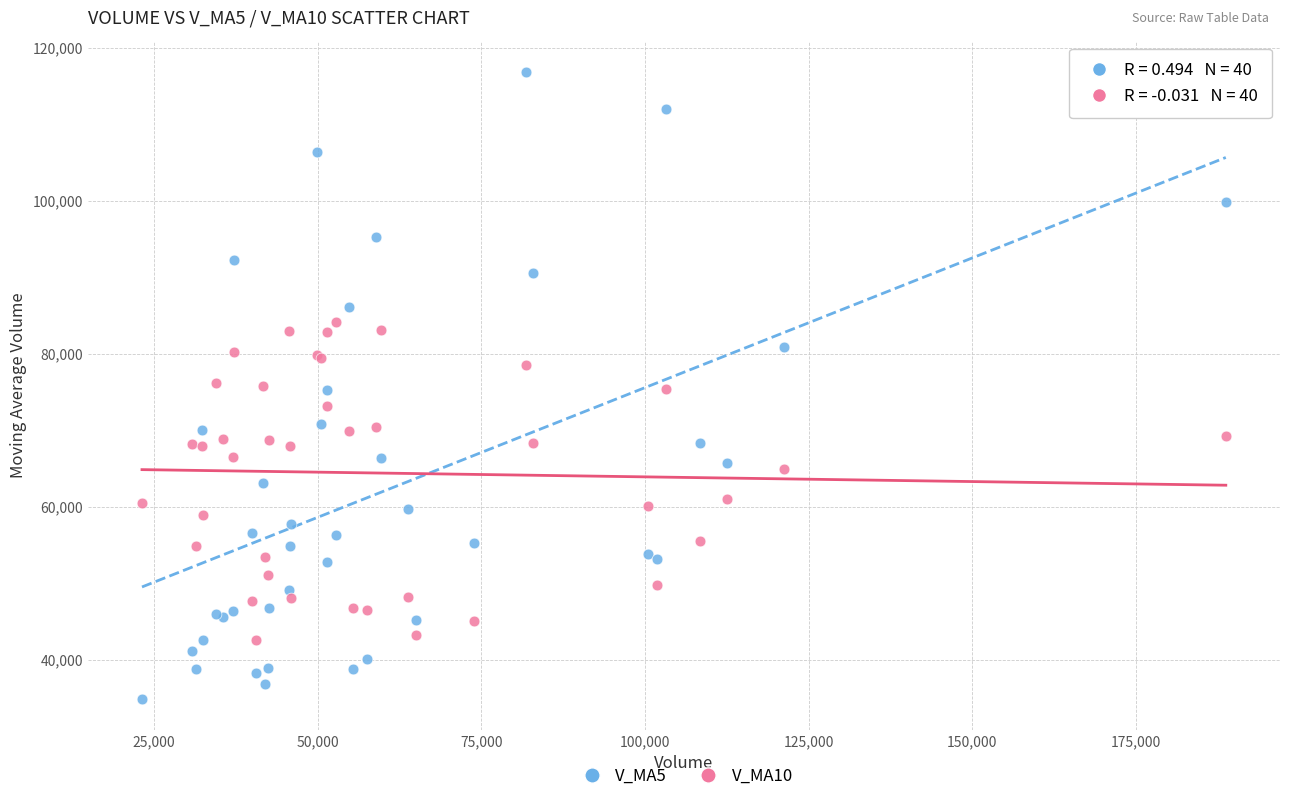

What are all the series names shown in the legend?

V_MA5, V_MA10